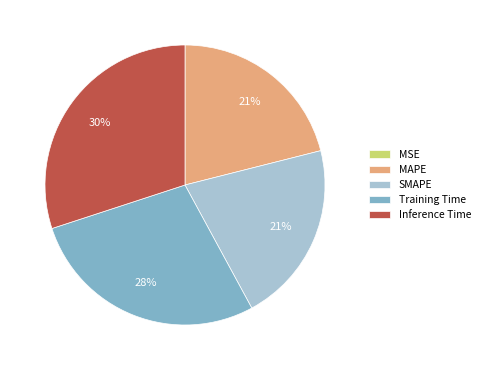

What is the largest slice in the pie chart?

Inference Time